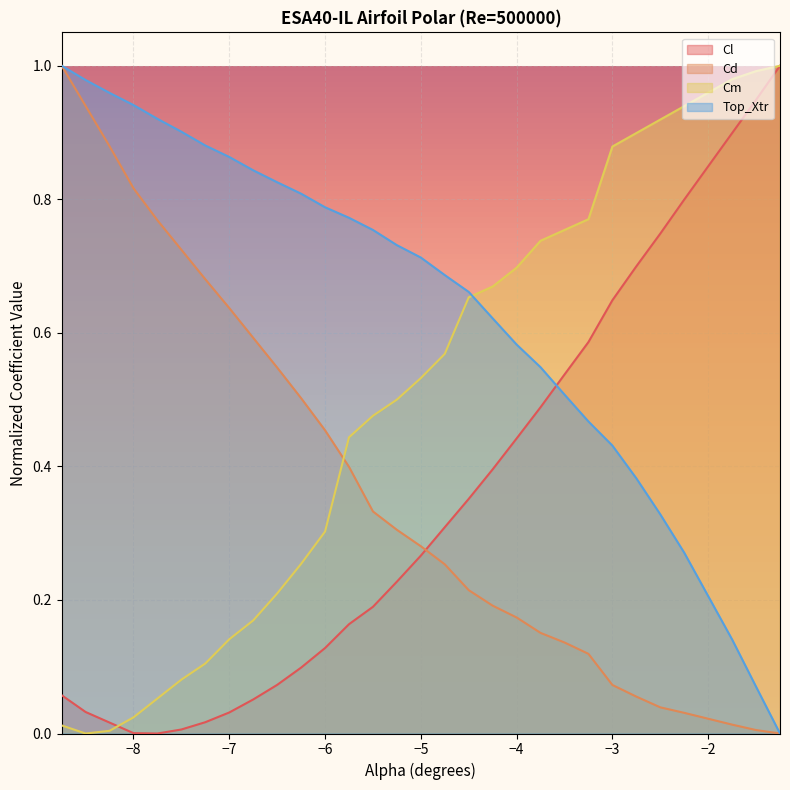

What is the approximate value of Cd at -3.5?

0.1